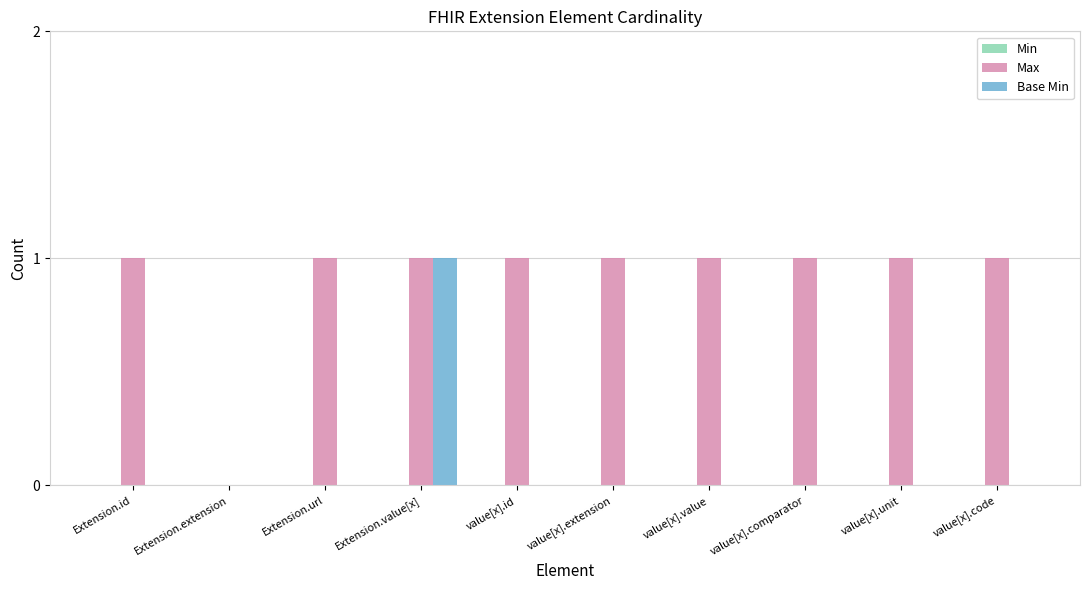

Which series has the largest total across all categories?

Max